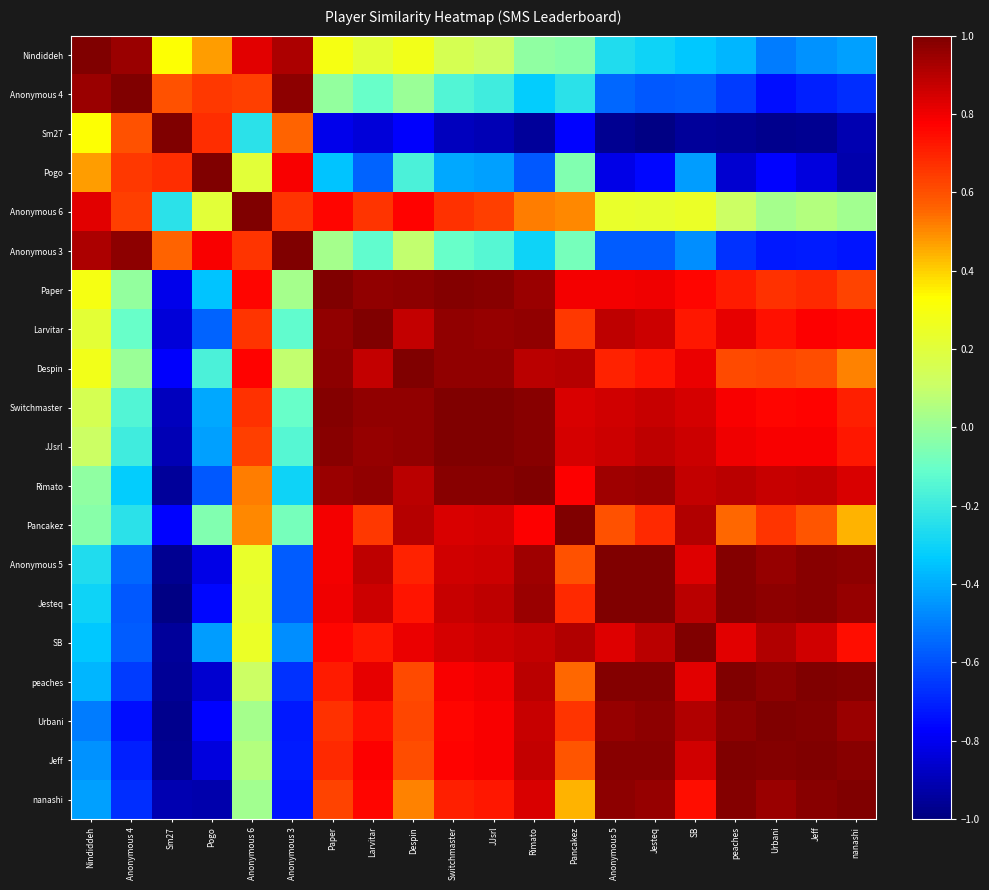

Rank the series at Sm27 from lowest to highest value.

Jesteq, Urbani, Jeff, Anonymous 5, peaches, Rimato, SB, nanashi, JJsrl, Switchmaster, Larvitar, Paper, Despin, Pancakez, Anonymous 6, Nindiddeh, Anonymous 3, Anonymous 4, Pogo, Sm27